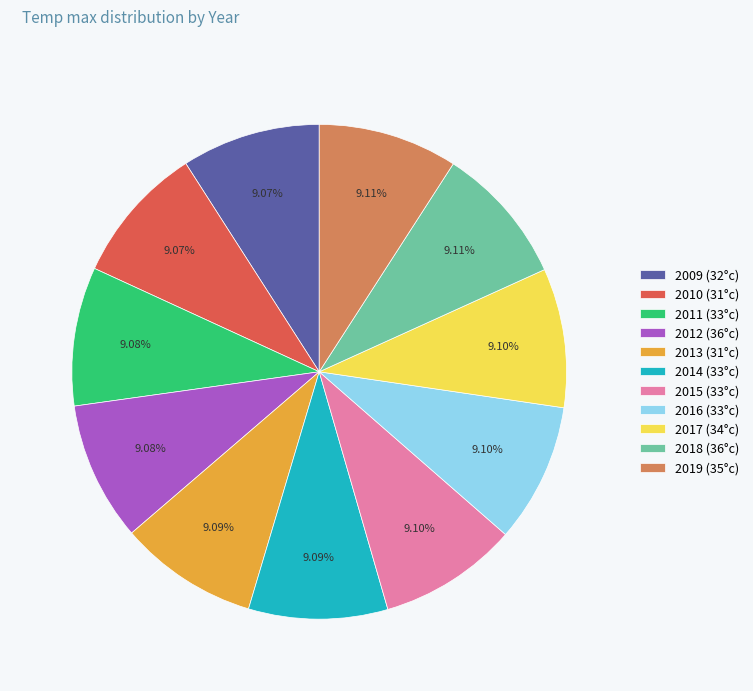

Does any single category account for the majority?

No